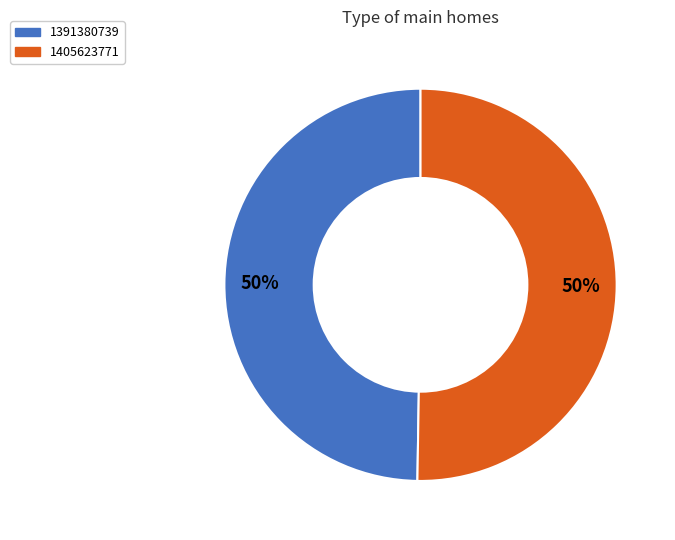

What is the majority slice?

1405623771